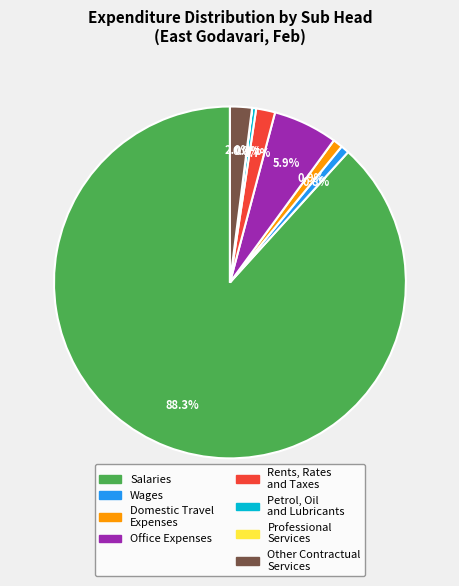

Which category has the biggest portion of the pie?

Salaries